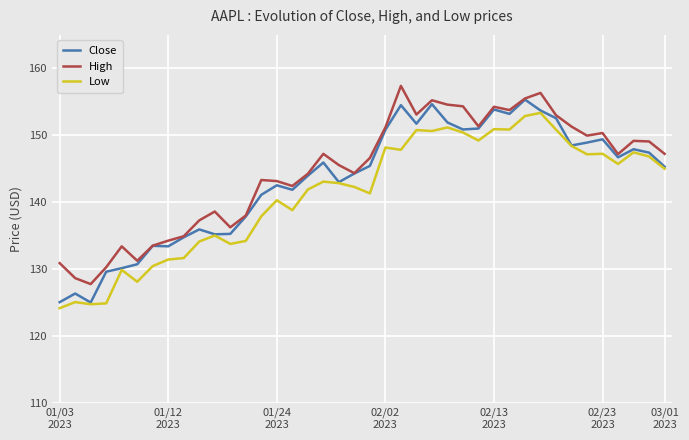

Does the chart have visible grid lines?

Yes